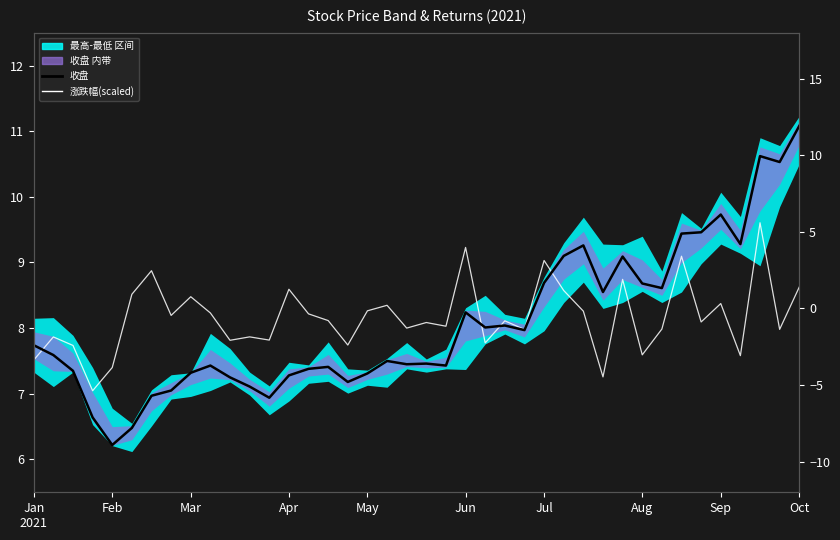

How many interior local valleys does the 收盘 series have?

11